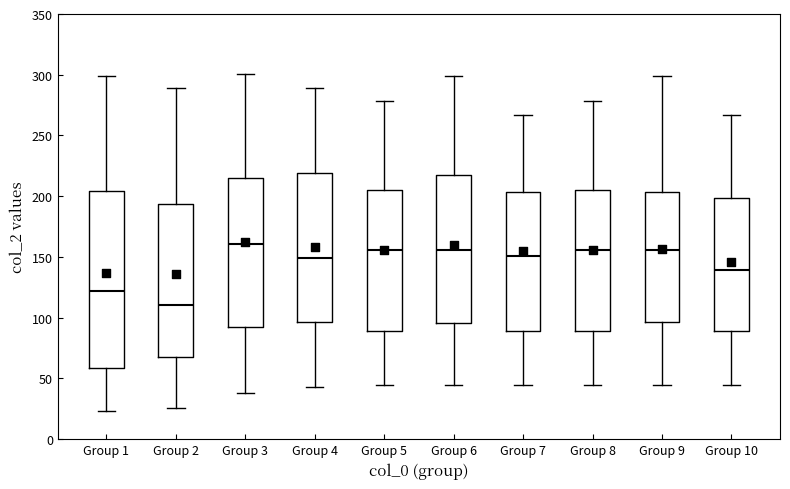

Reading left to right, read every box against the y-axis: the position of its median line, the range the box covers, and the ends of its whiskers. The values are not printed on the chart, so give them approximately, as read against the axis.

Group 1: median 120, box 60 to 205, whiskers 25 to 300
Group 2: median 110, box 65 to 195, whiskers 25 to 290
Group 3: median 160, box 90 to 215, whiskers 40 to 300
Group 4: median 150, box 95 to 220, whiskers 45 to 290
Group 5: median 155, box 90 to 205, whiskers 45 to 280
Group 6: median 155, box 95 to 220, whiskers 45 to 300
Group 7: median 150, box 90 to 205, whiskers 45 to 265
Group 8: median 155, box 90 to 205, whiskers 45 to 280
Group 9: median 155, box 95 to 205, whiskers 45 to 300
Group 10: median 140, box 90 to 200, whiskers 45 to 265